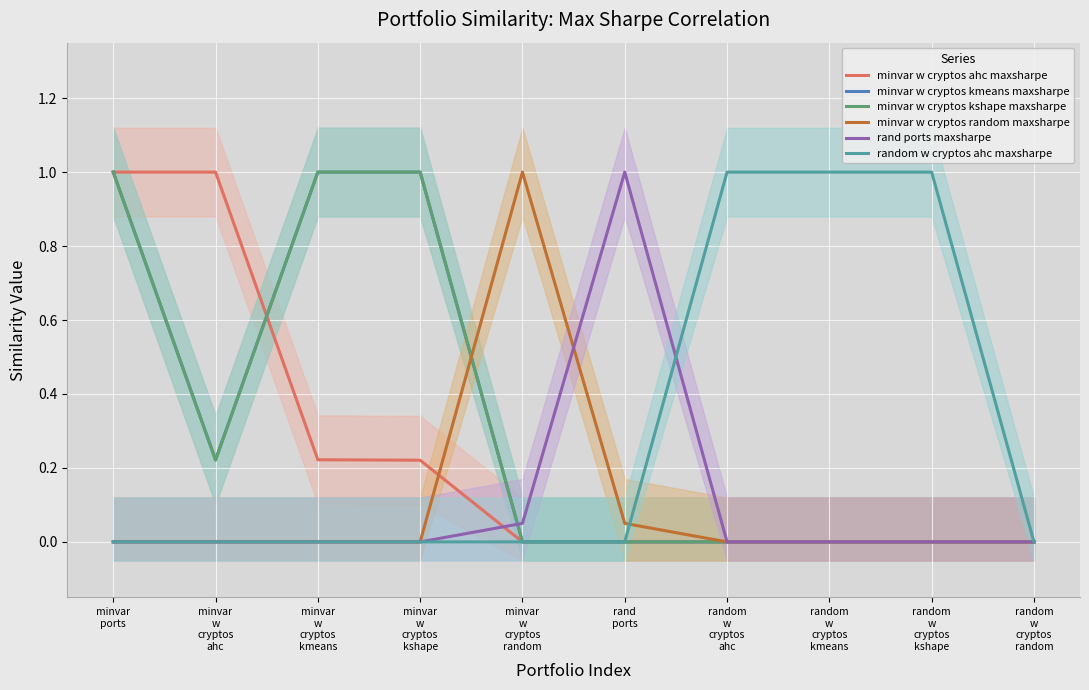

What position from the left is minvar
w
cryptos
random?

5